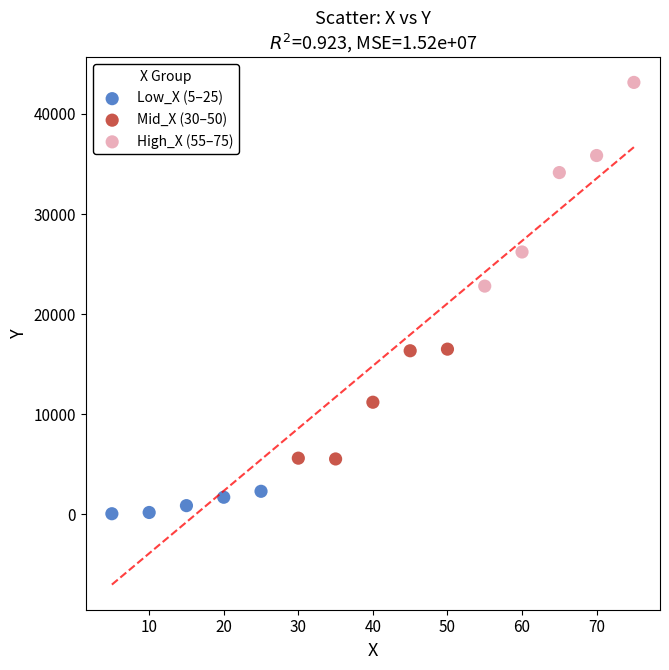

What are all the series names shown in the legend?

Low_X (5–25), Mid_X (30–50), High_X (55–75)